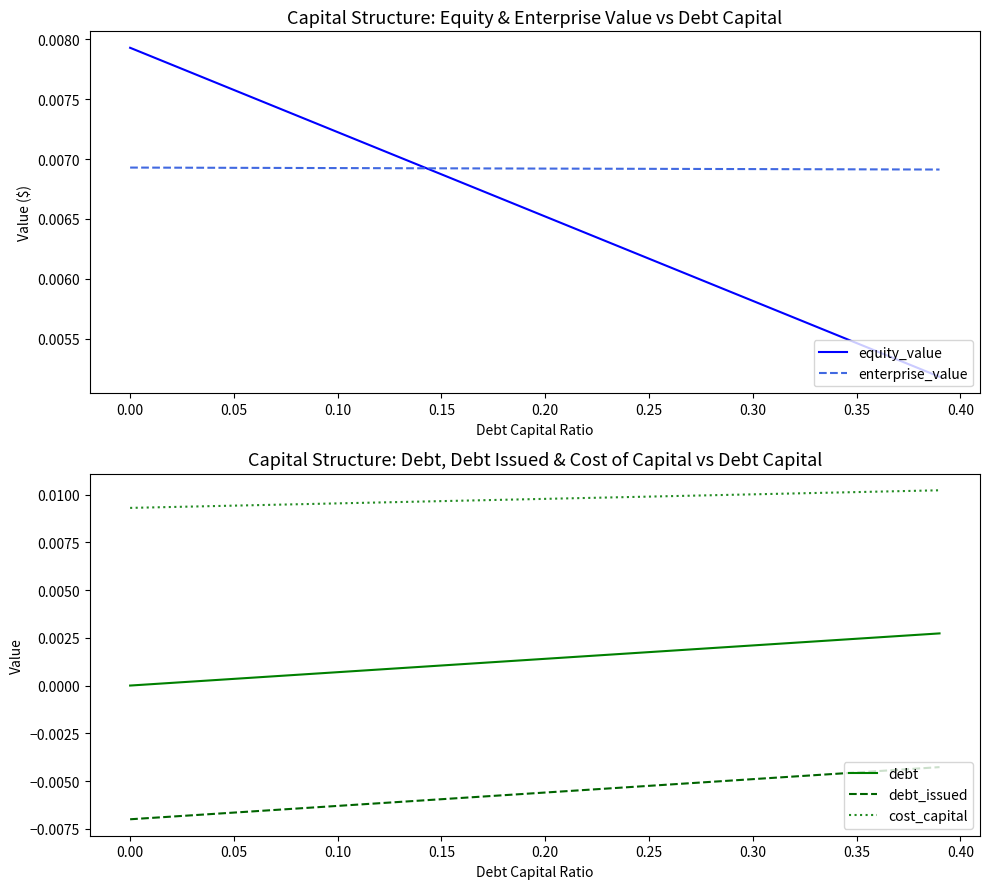

True or false: debt_issued and cost_capital intersect in this chart.

False